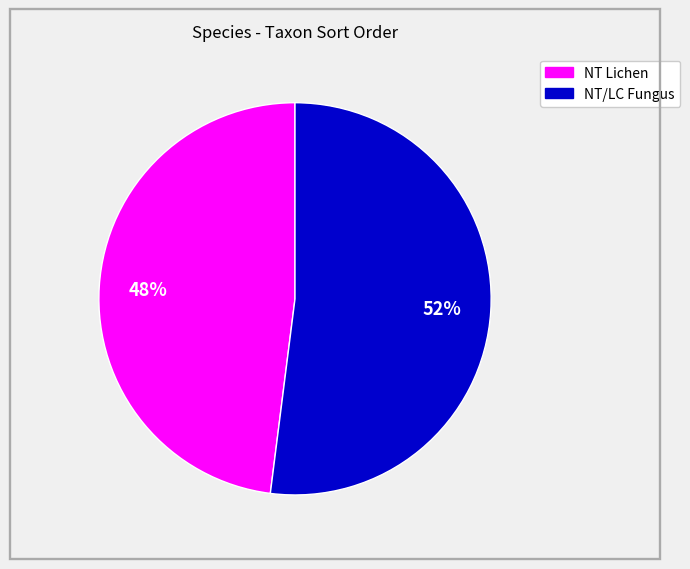

To the nearest percent, what is the difference between the largest and smallest slice percentages?

4%